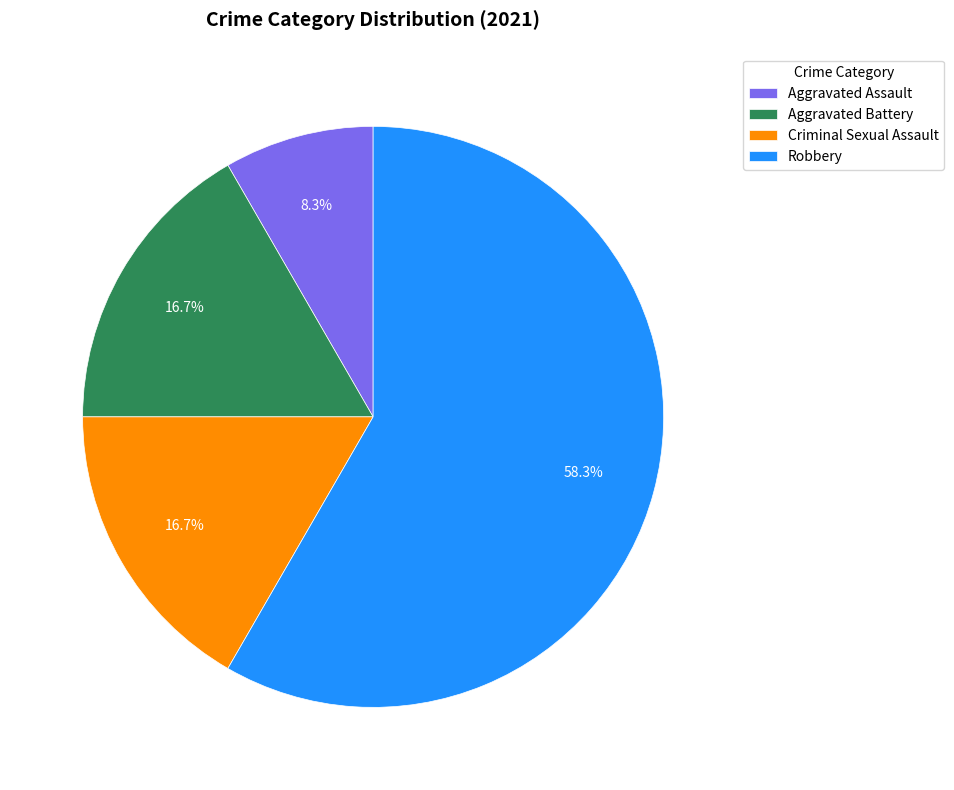

Is it true that Robbery is 65% of the pie?

False